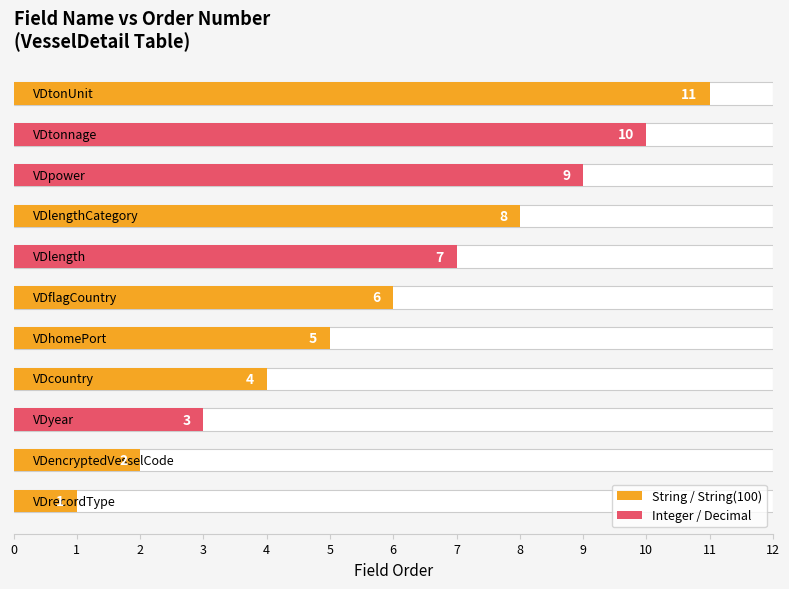

Reading left to right, extract all data points from this chart.

0=1	1=2	2=3	3=4	4=5	5=6	6=7	7=8	8=9	9=10	10=11